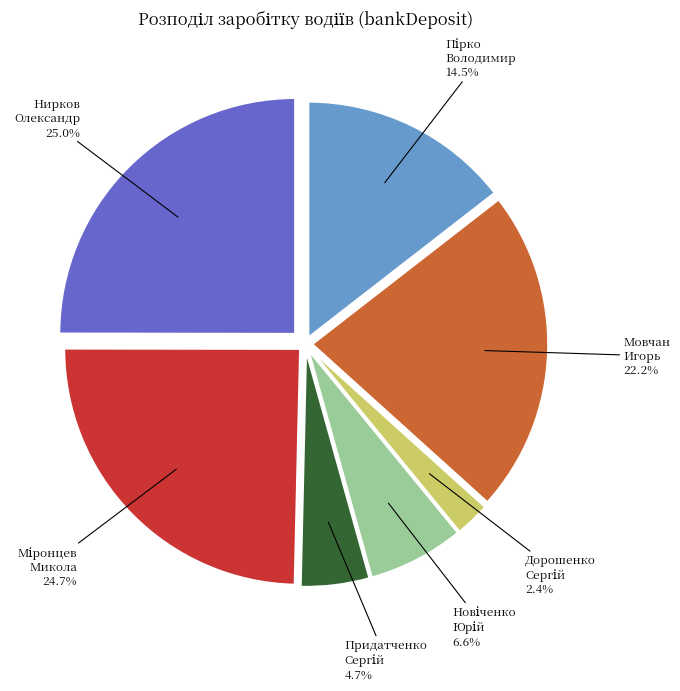

Is there a majority slice in this chart?

No